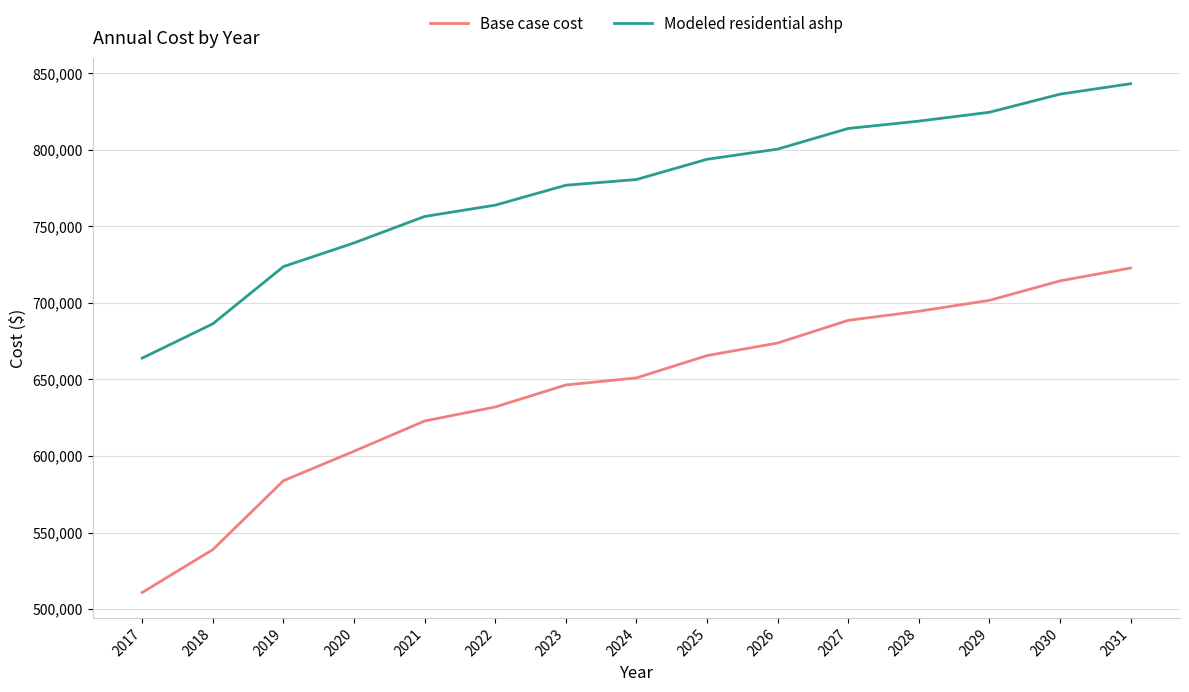

Between 2022 and 2029, which series saw the biggest shift?

Base case cost